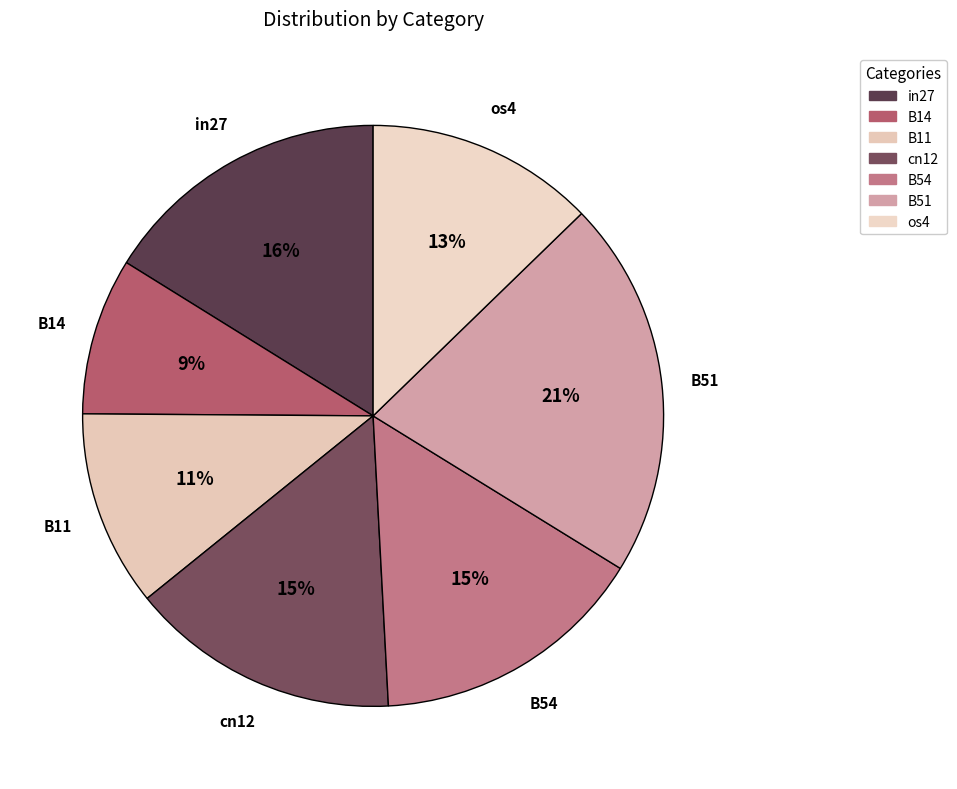

The in27 slice represents 5% of the pie. True or false?

False